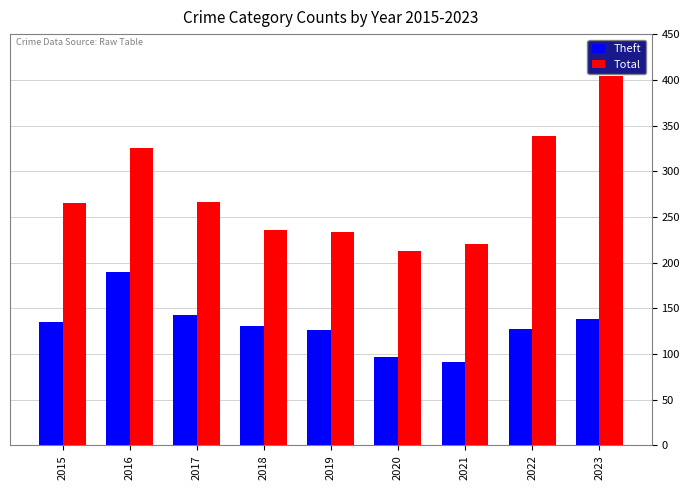

Which series has the largest total across all categories?

Total